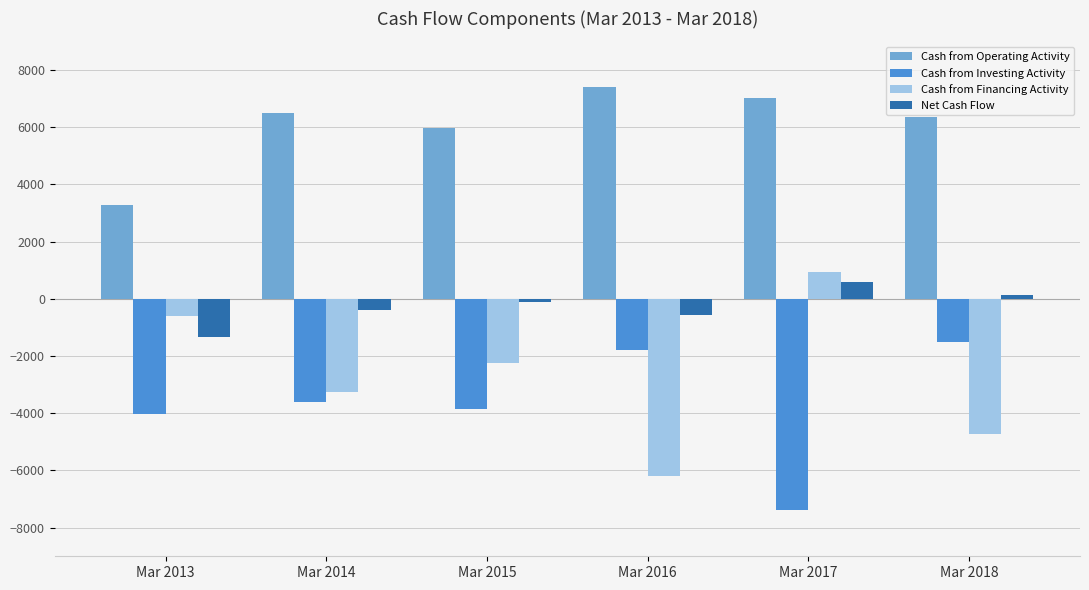

What is the value of the Cash from Operating Activity bar at the 3rd from the left?

5981